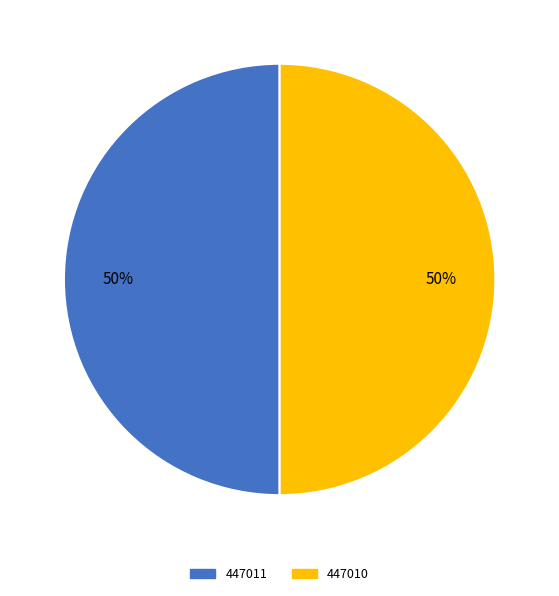

Approximately how many times larger is the value at 447011 compared to 447010?

1.0